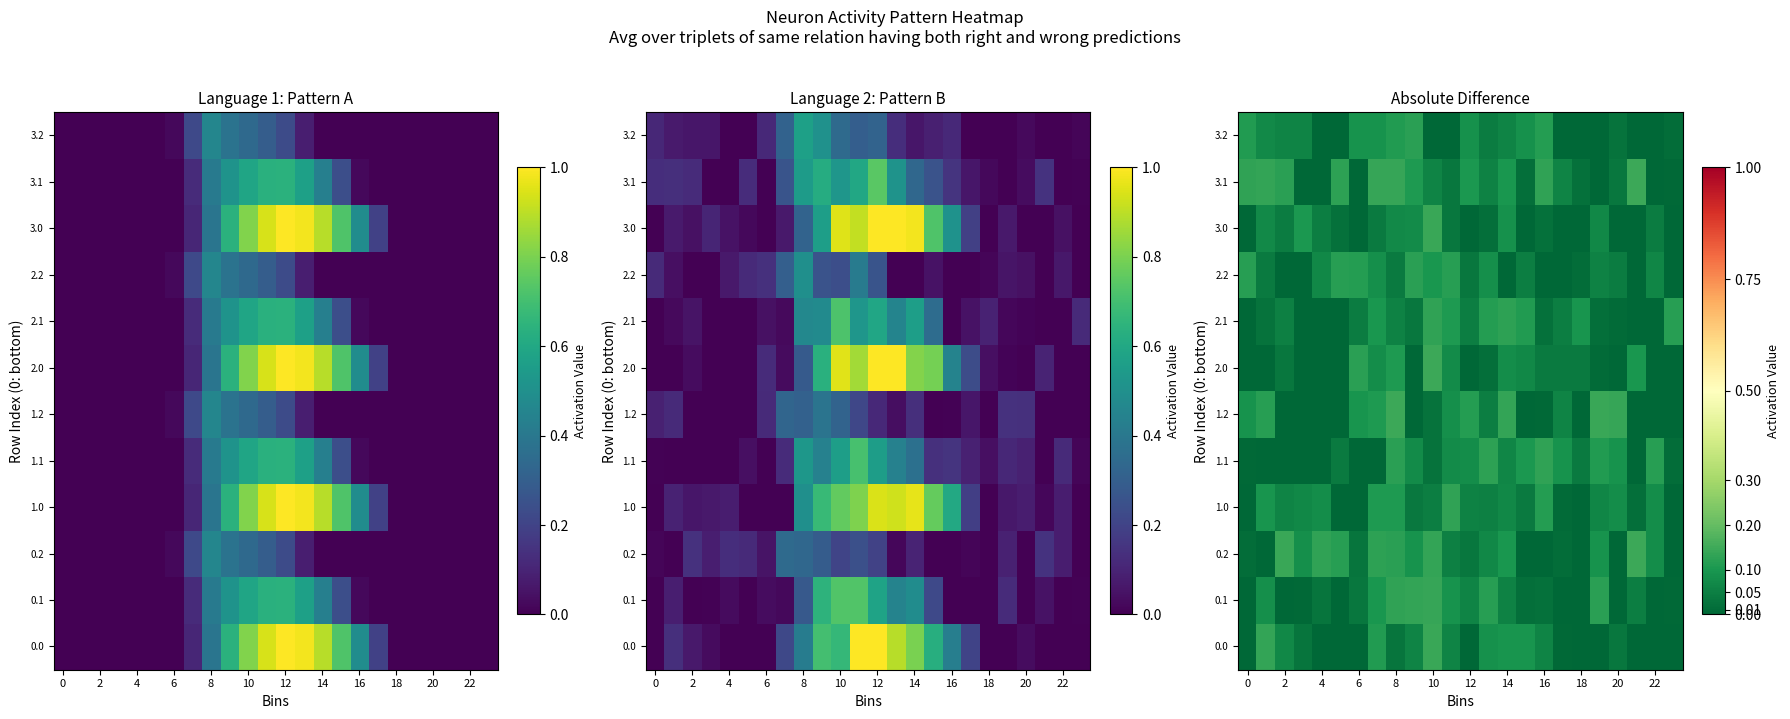

The 1.2 series shows 0.0 at 16. True or false?

False